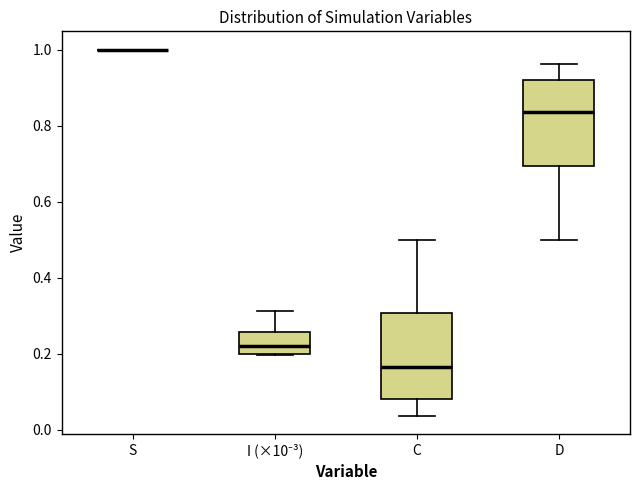

Reading left to right, transcribe this box plot: for each box, give where its median line is, the range the box spans, and where its two whiskers end, as read against the y-axis. The values are not printed on the chart, so give them approximately, as read against the axis.

S: box collapsed to a line at 1.00, whiskers 1.00 to 1.00
I (×10⁻³): median 0.22, box 0.20 to 0.26, whiskers 0.20 to 0.32
C: median 0.16, box 0.08 to 0.30, whiskers 0.04 to 0.50
D: median 0.84, box 0.70 to 0.92, whiskers 0.50 to 0.96